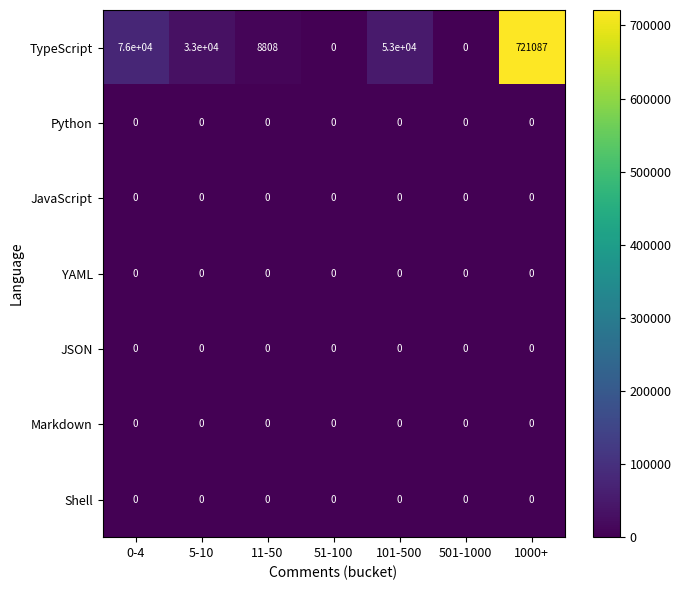

Which series has the widest spread of values?

TypeScript